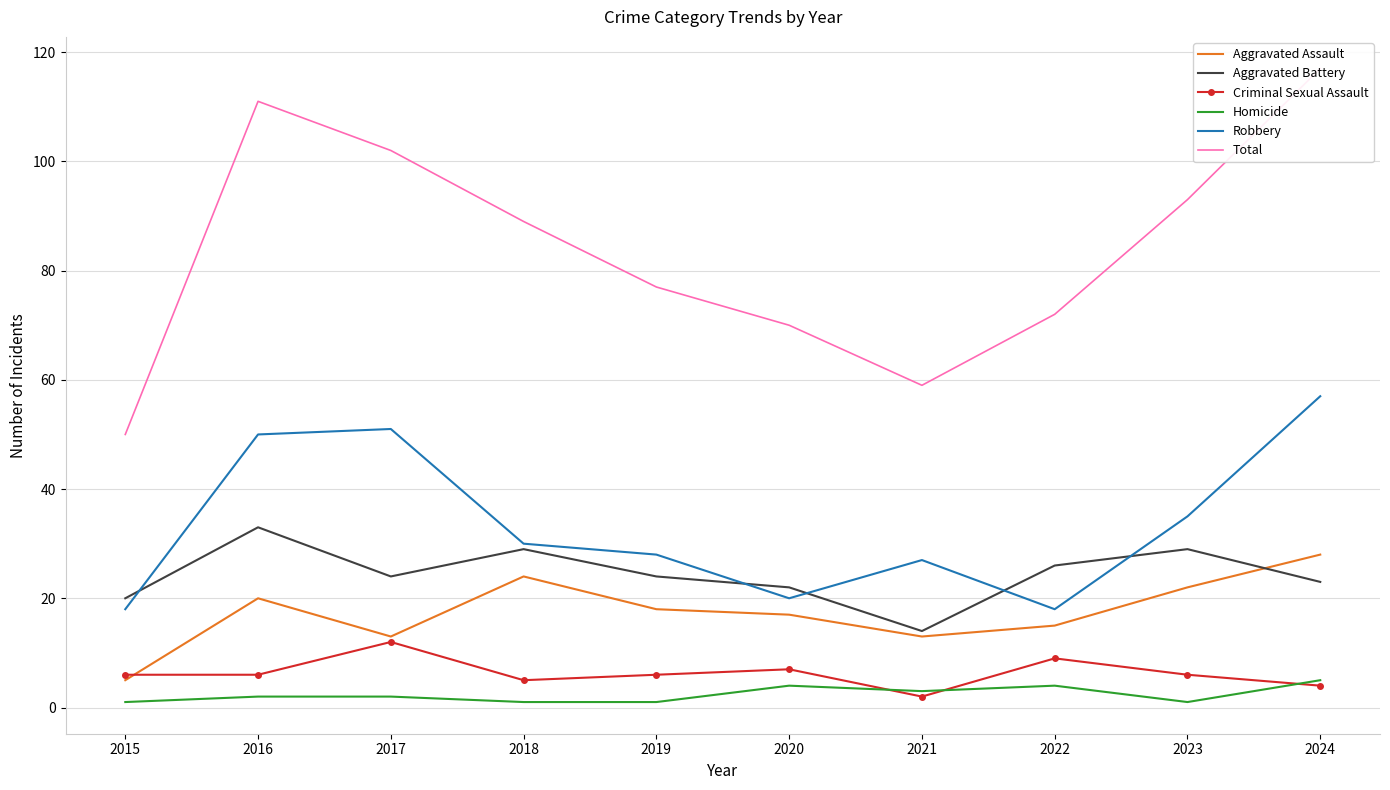

Count the number of categories in the chart.

10